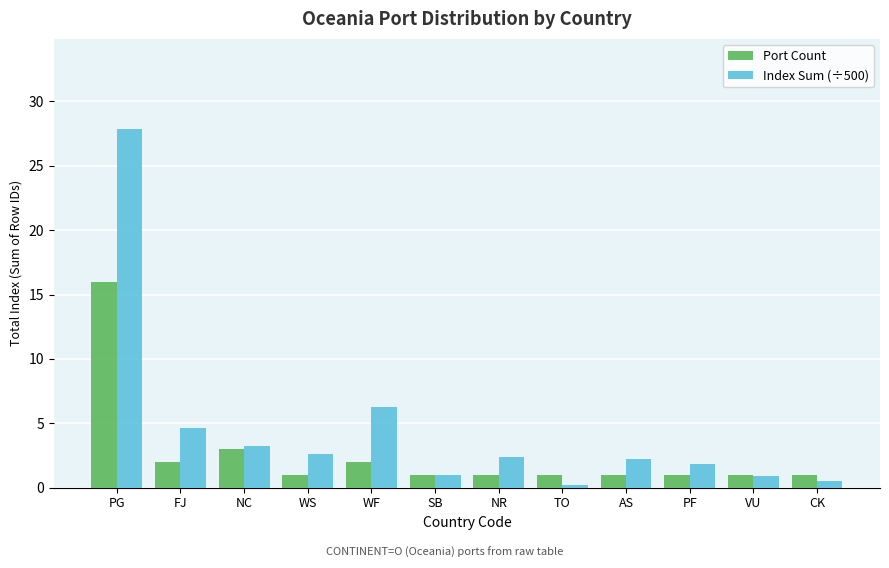

What is the label of the 7th bar from the right?

SB